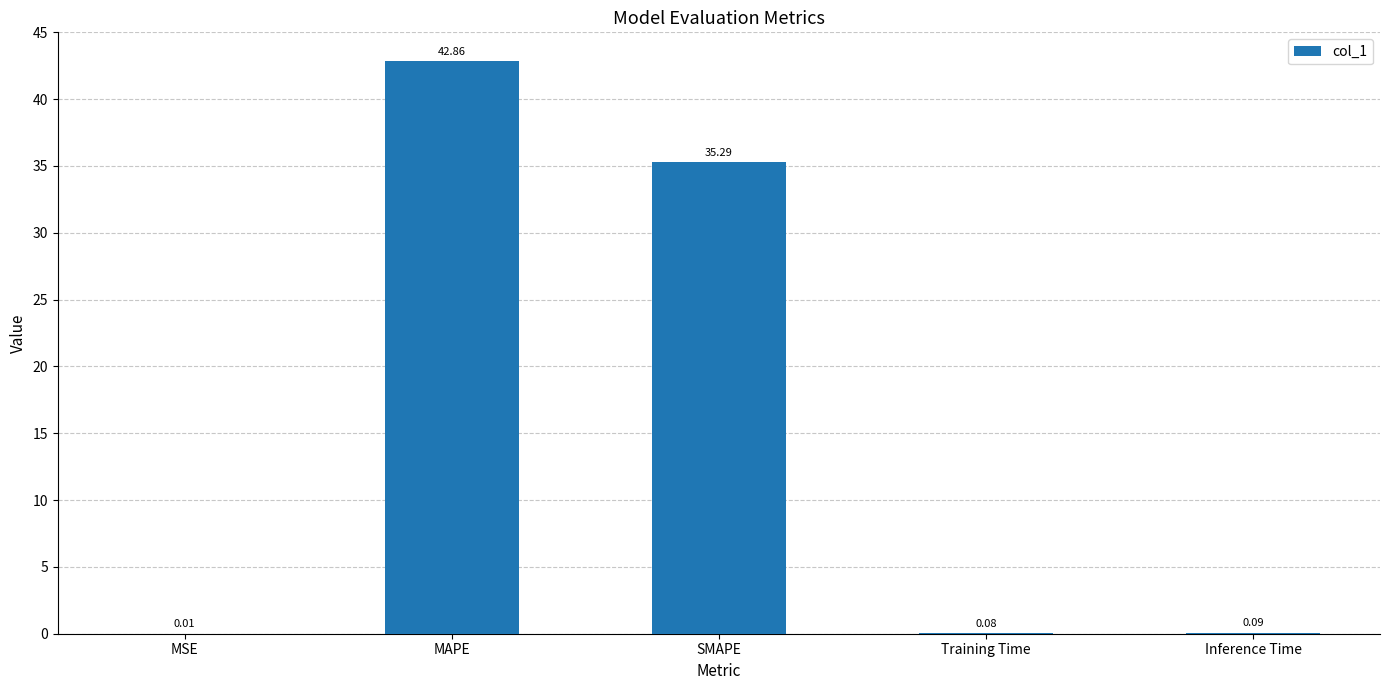

Which has a higher value, MAPE or SMAPE?

MAPE